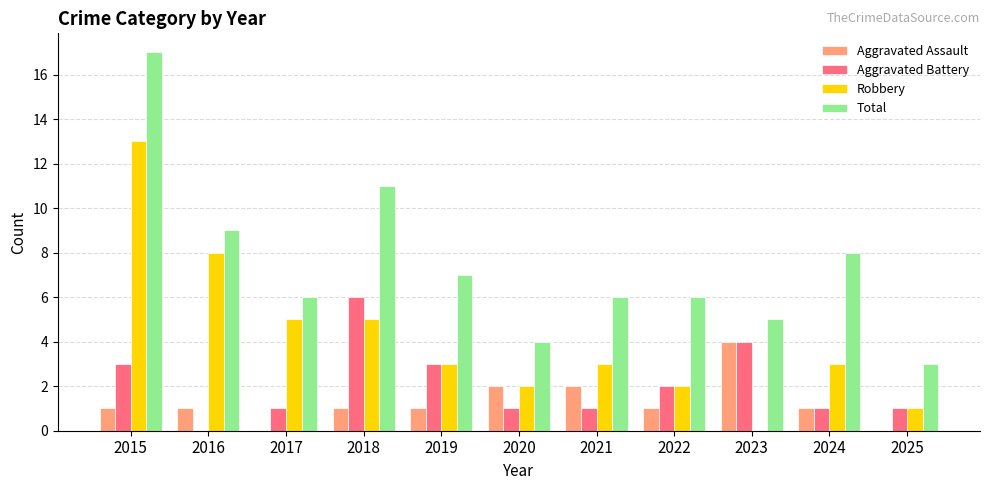

What is the sum of the Aggravated Battery values at 2024 and 2021?

2